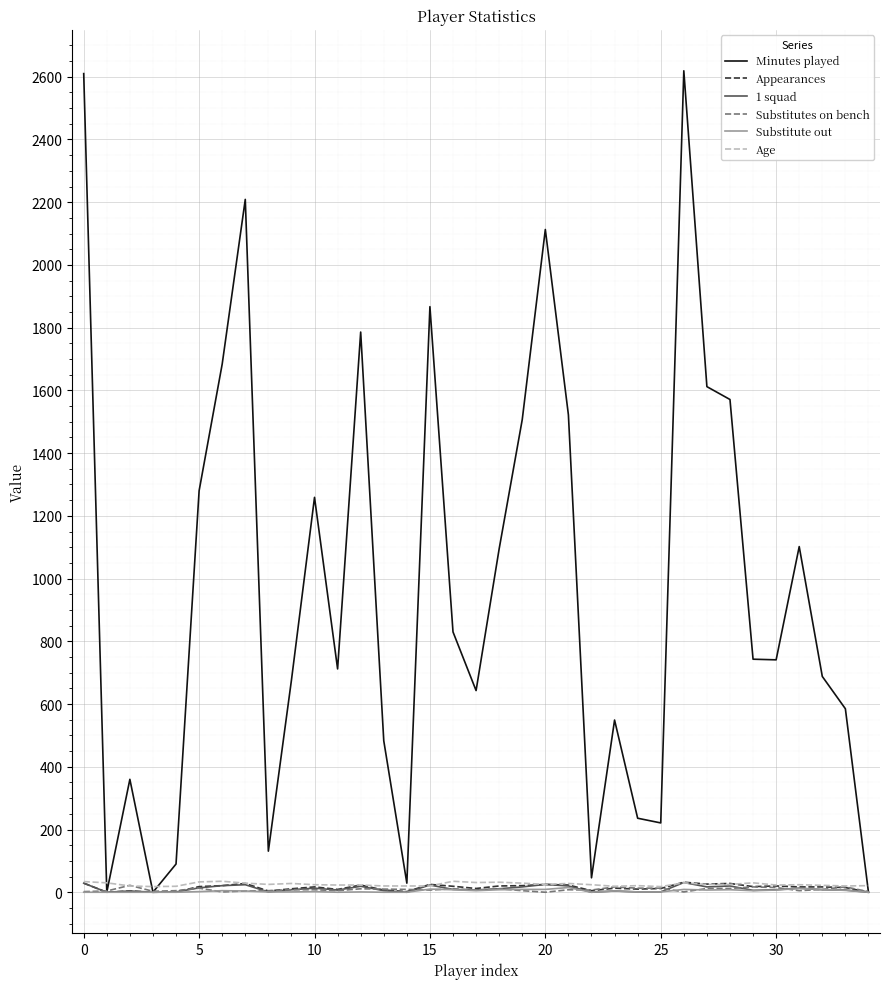

Which series has the widest spread of values?

Minutes played